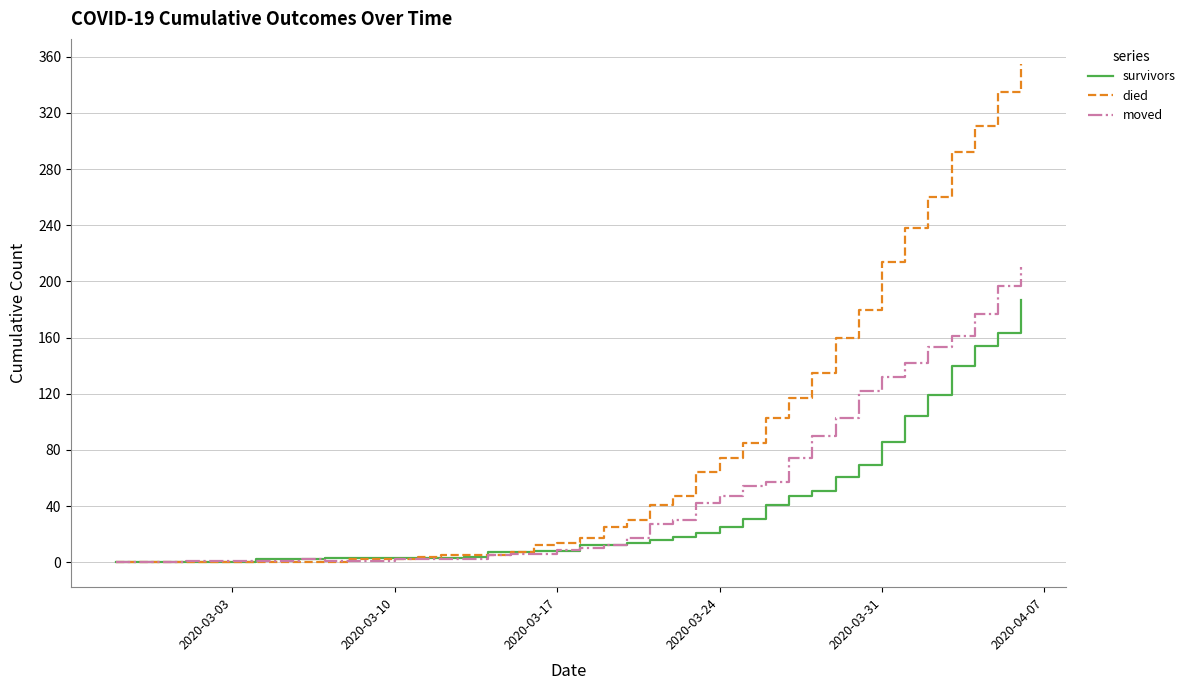

List the series in order of their peak value, lowest first.

survivors, moved, died